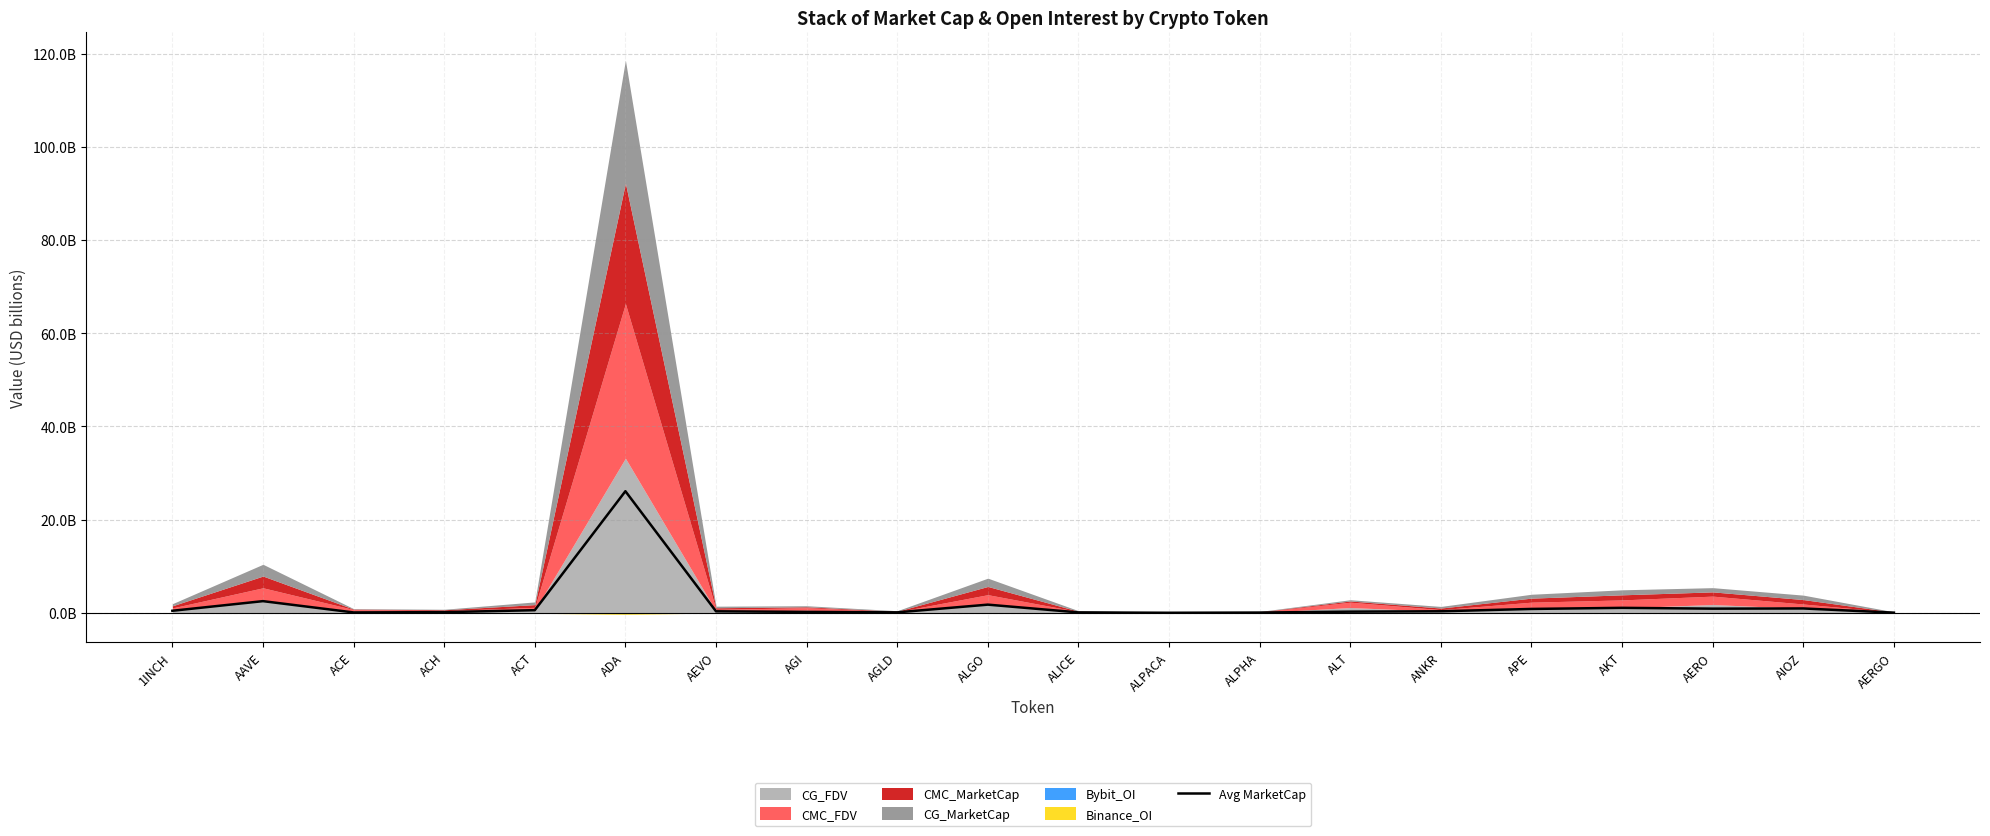

What is the difference between the values at AKT and AERGO?

1.0